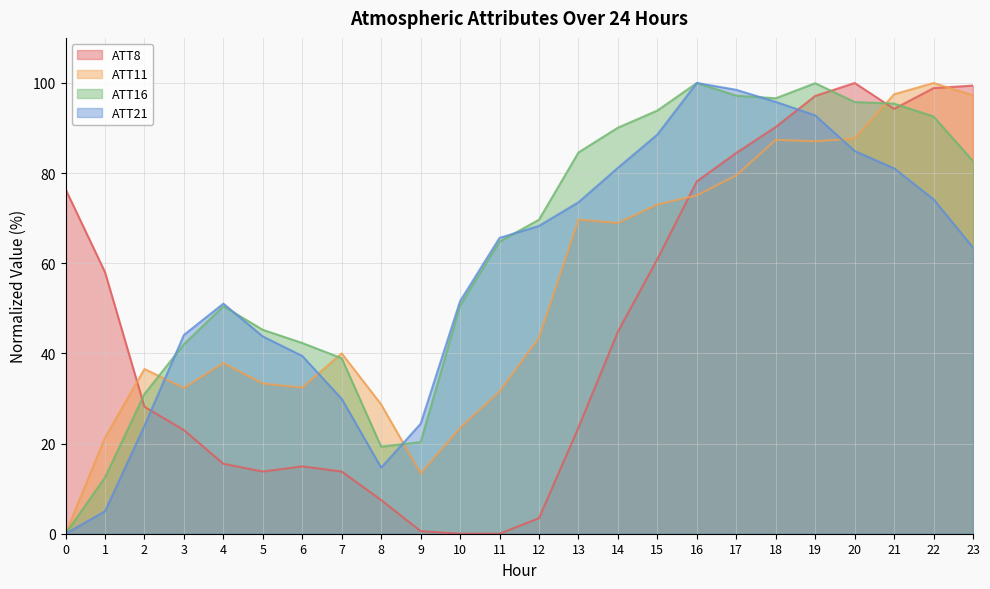

What is the difference between the maximum and minimum values in the ATT11 series?

100.0